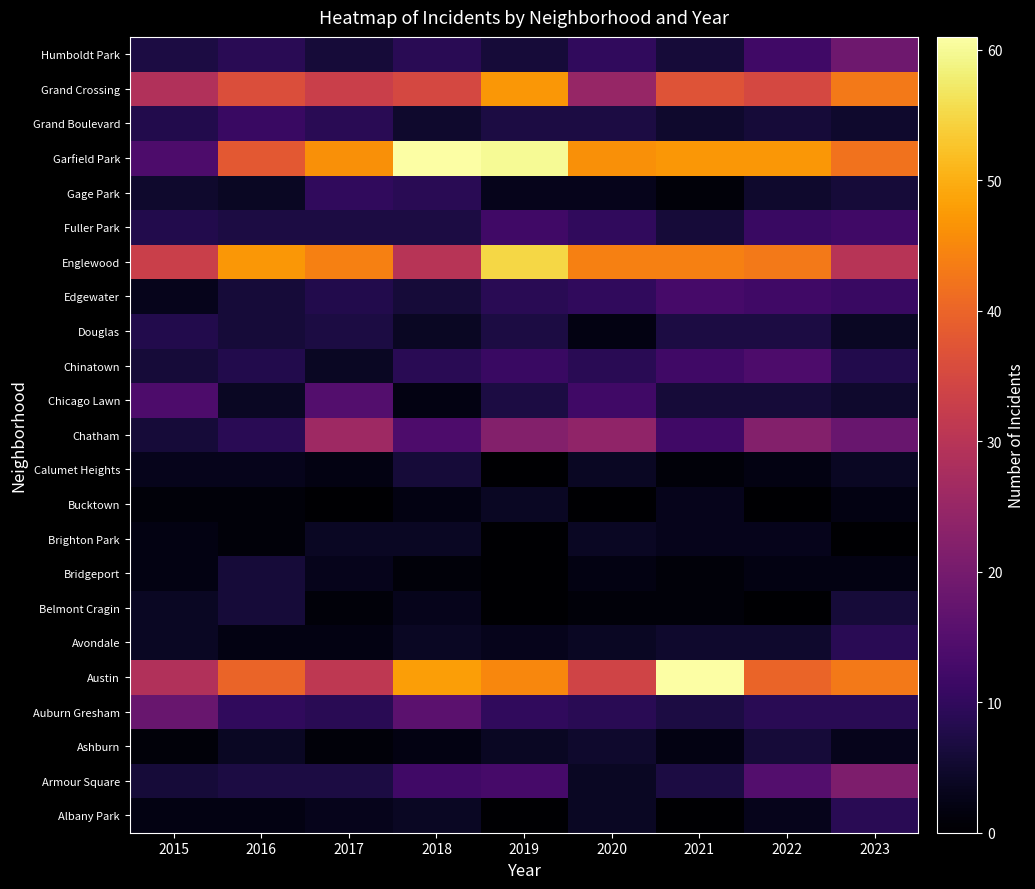

At 2022, list the series in order from smallest to largest.

Belmont Cragin, Bucktown, Bridgeport, Calumet Heights, Albany Park, Brighton Park, Avondale, Gage Park, Ashburn, Chicago Lawn, Grand Boulevard, Douglas, Auburn Gresham, Fuller Park, Edgewater, Humboldt Park, Chinatown, Armour Square, Chatham, Grand Crossing, Austin, Englewood, Garfield Park